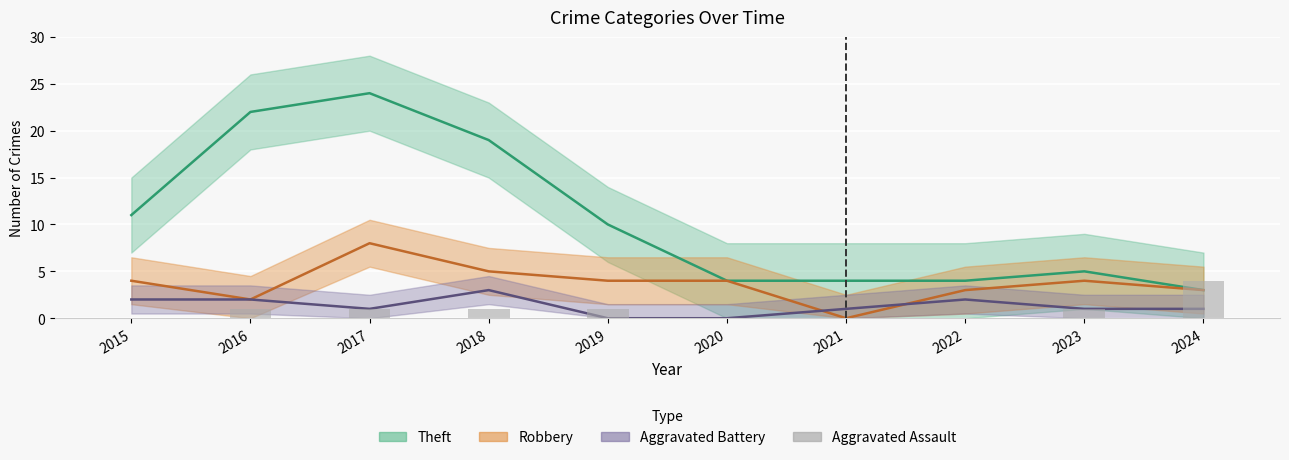

Does the chart contain stacked bars?

No